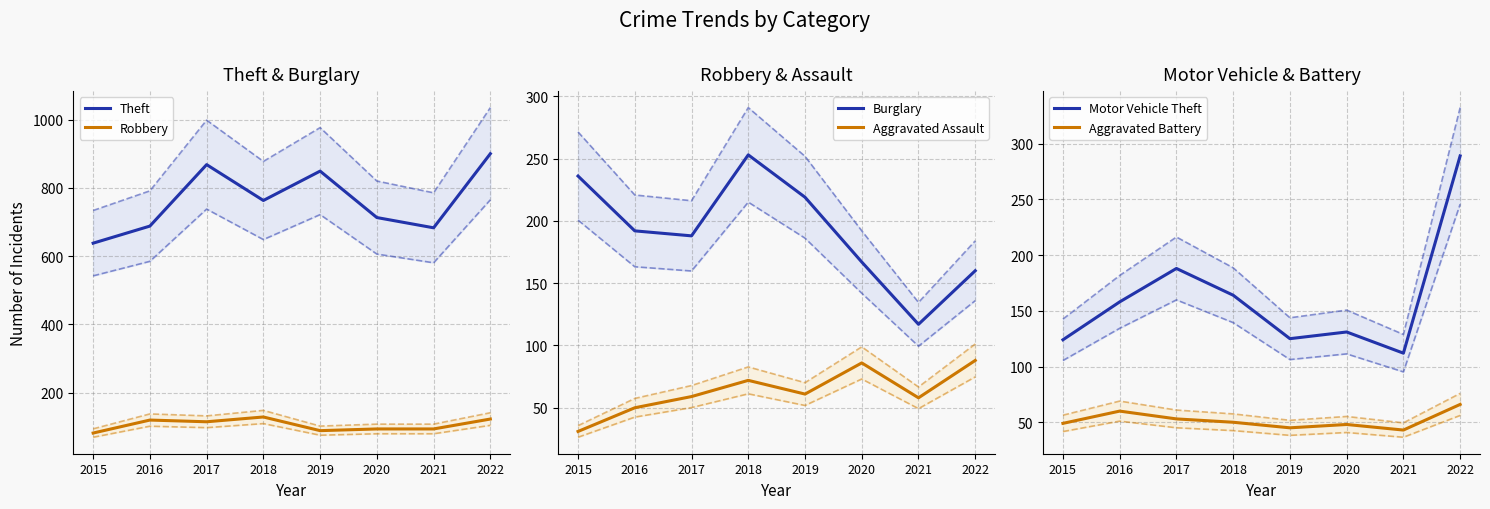

List the series in order of their peak value, highest first.

Theft, Motor Vehicle Theft, Burglary, Robbery, Aggravated Assault, Aggravated Battery